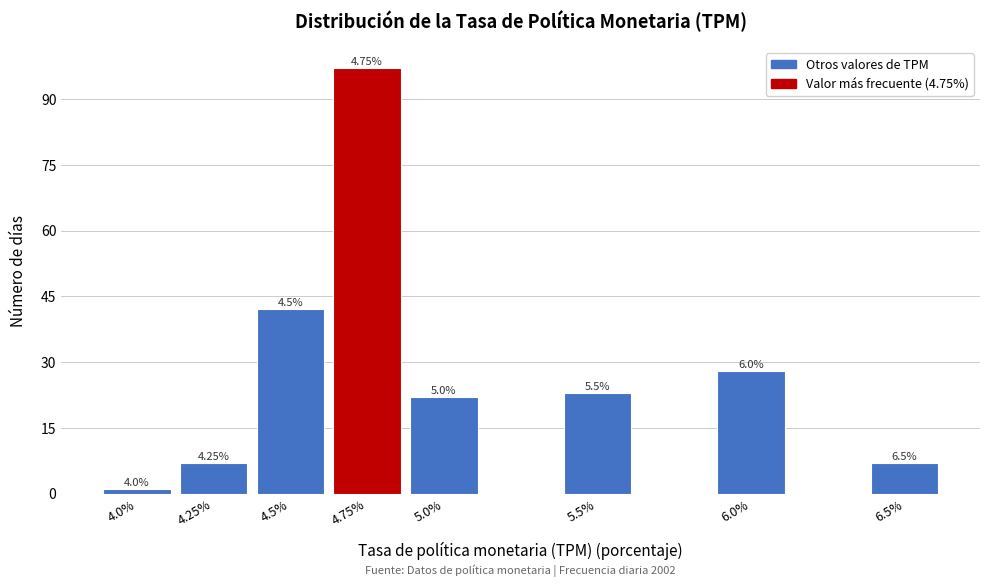

Does the chart contain any negative values?

No